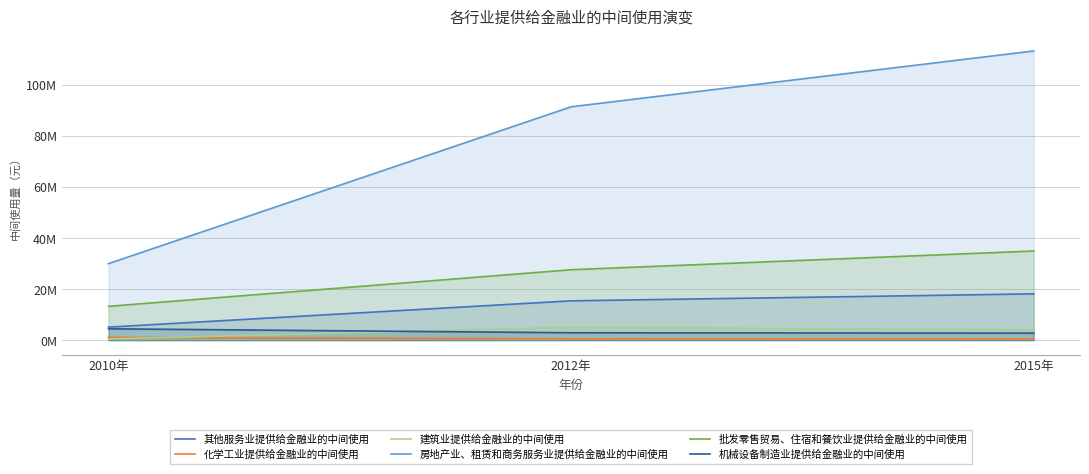

What is the value of the 建筑业提供给金融业的中间使用 point at the 1st from the left?

466196.6